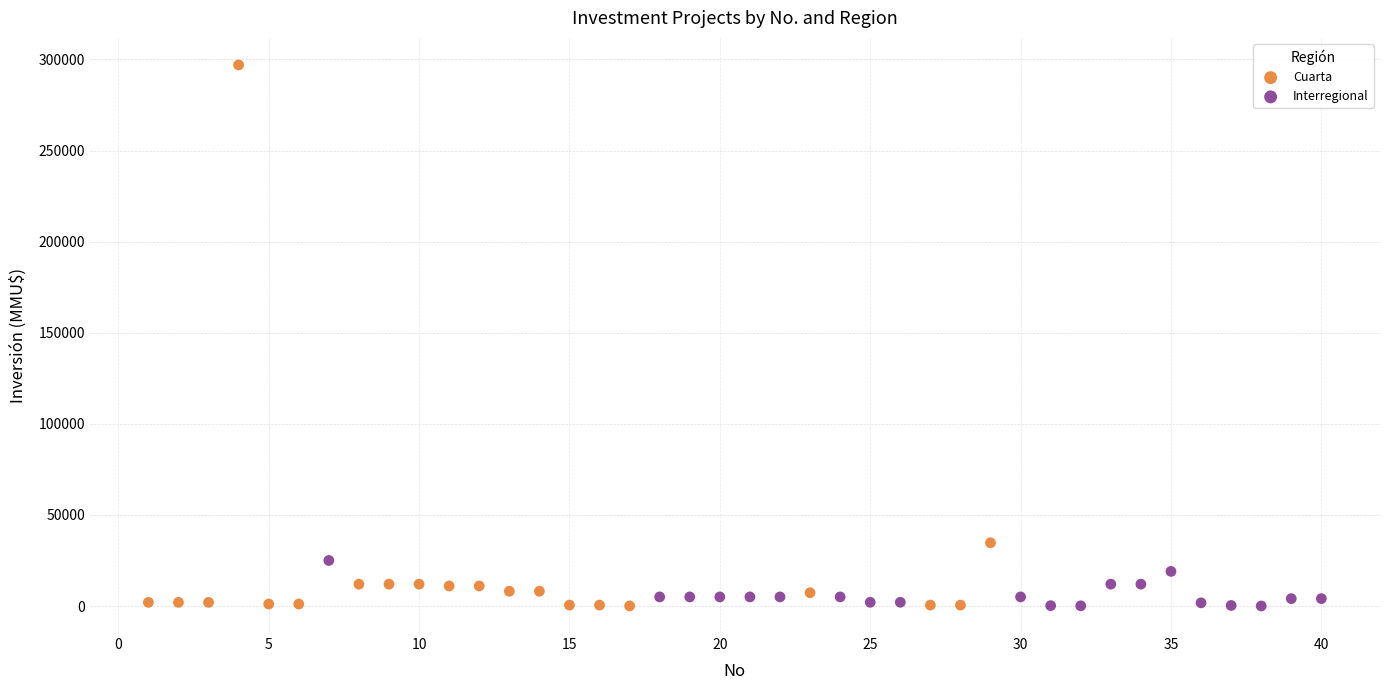

Which series reaches the maximum Y coordinate?

Cuarta